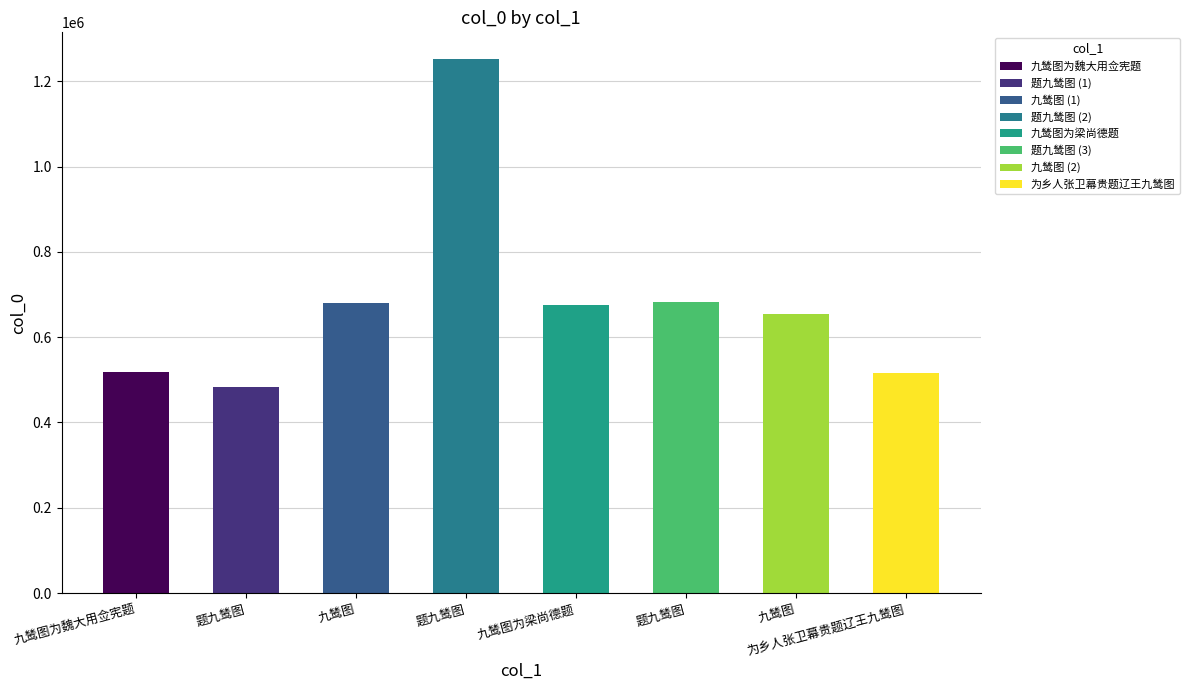

The chart shows a value of 2027713 at 题九鸶图. True or false?

False